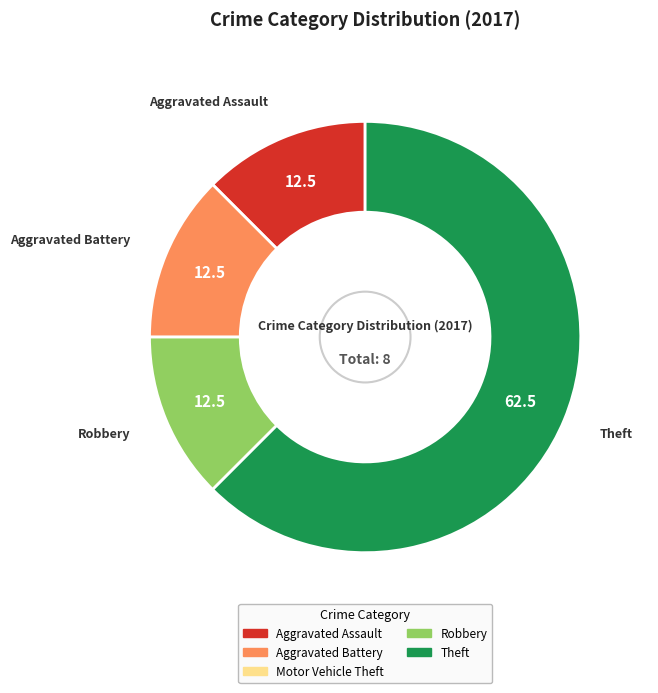

Is there any slice that represents more than half of the pie?

Yes